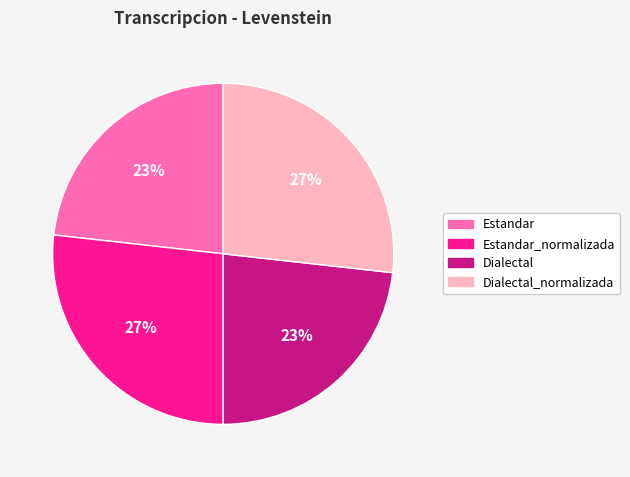

To the nearest percent, what is the difference between the Dialectal_normalizada and Estandar slice percentages?

4%